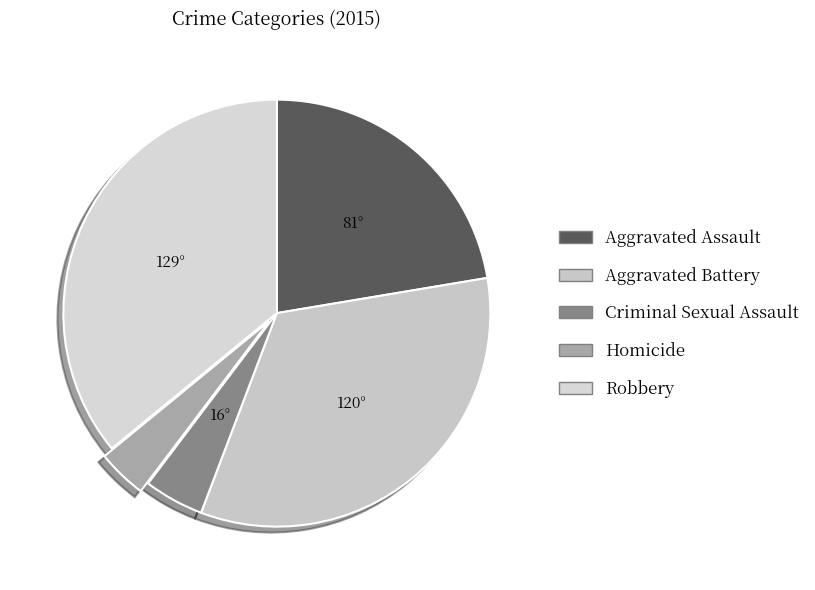

Count the number of slices in the pie.

5